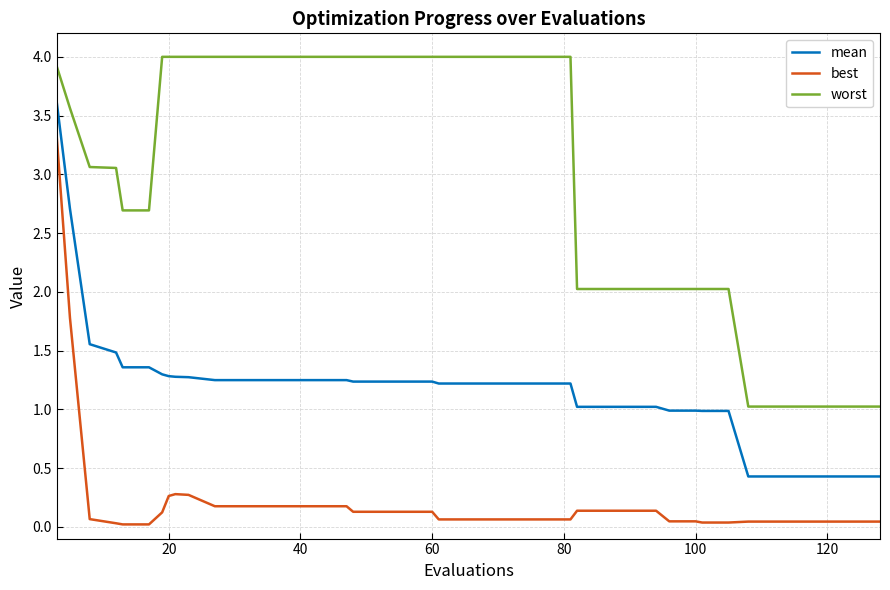

Which series has the widest spread of values?

best